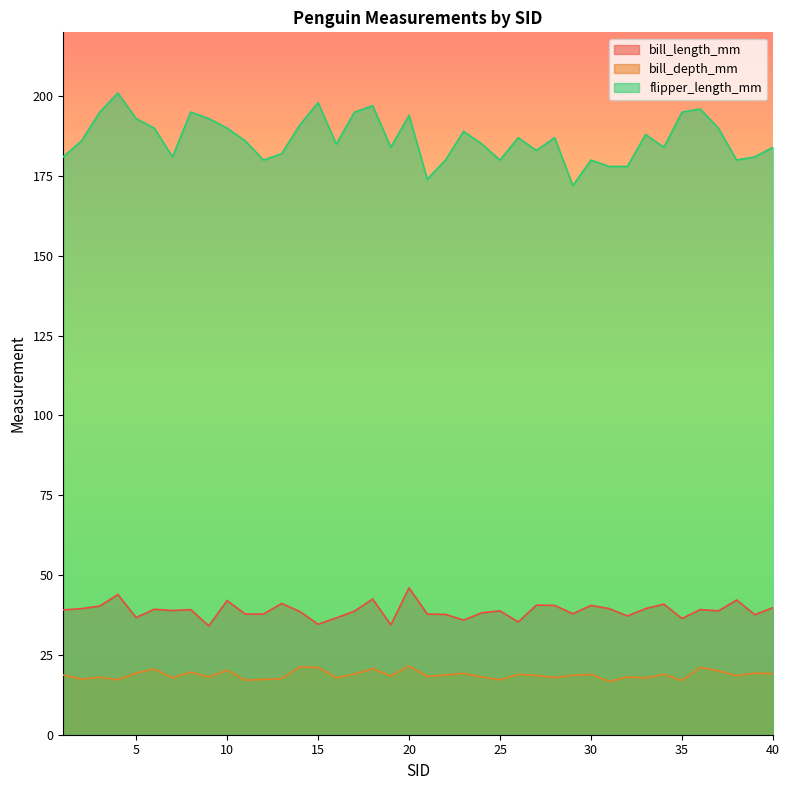

True or false: bill_depth_mm and bill_length_mm intersect in this chart.

False